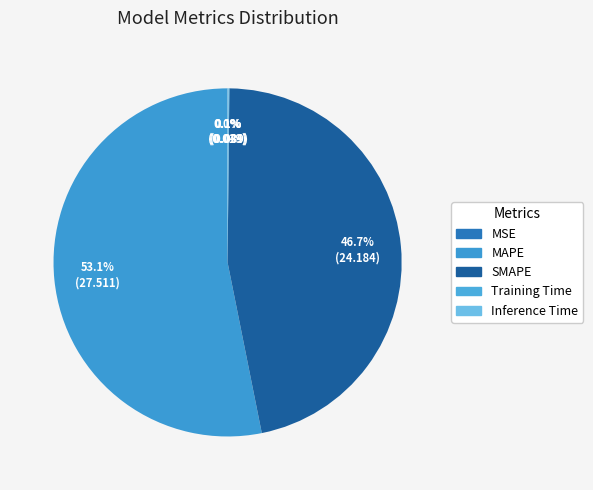

Is the sum of Training Time and MAPE greater than half?

Yes